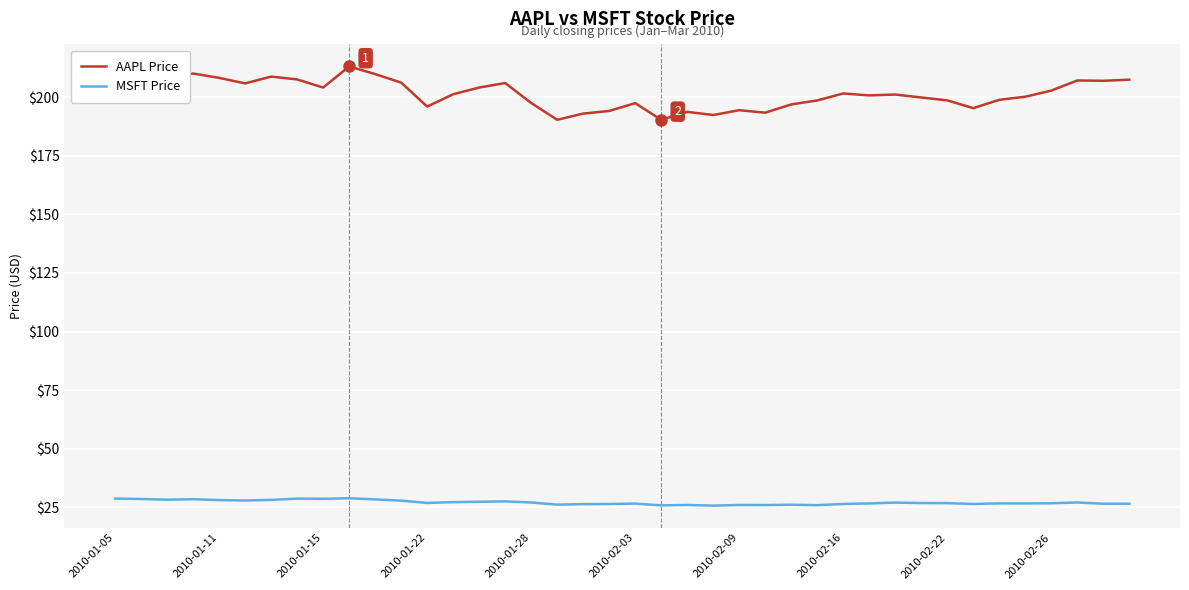

Is this an area chart (filled region under the line)?

No